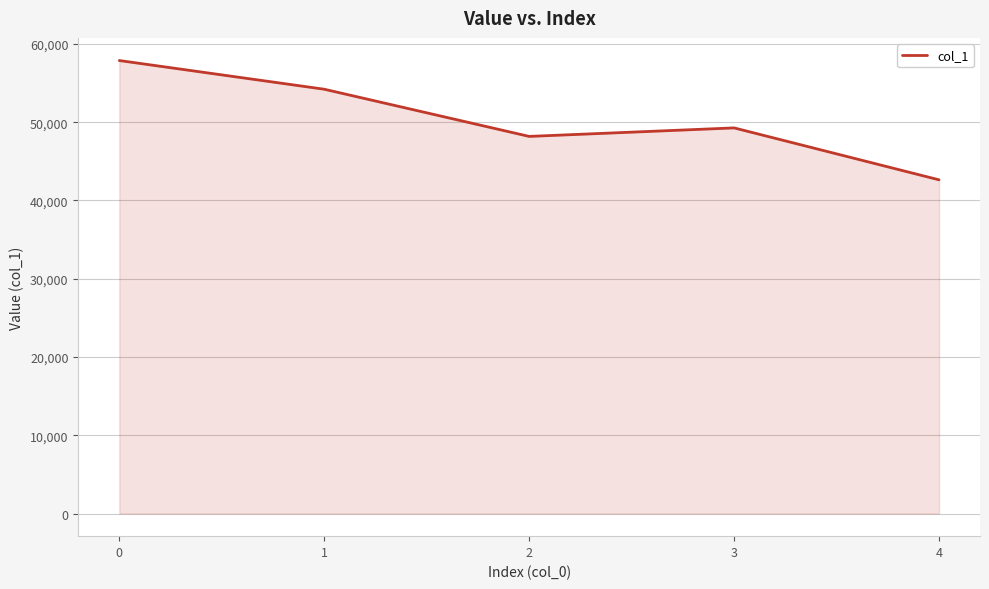

Read the value at 4.

42632